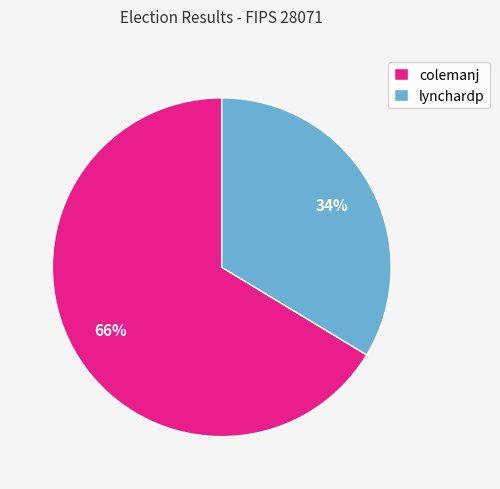

Rank the categories by value from lowest to highest.

lynchardp, colemanj